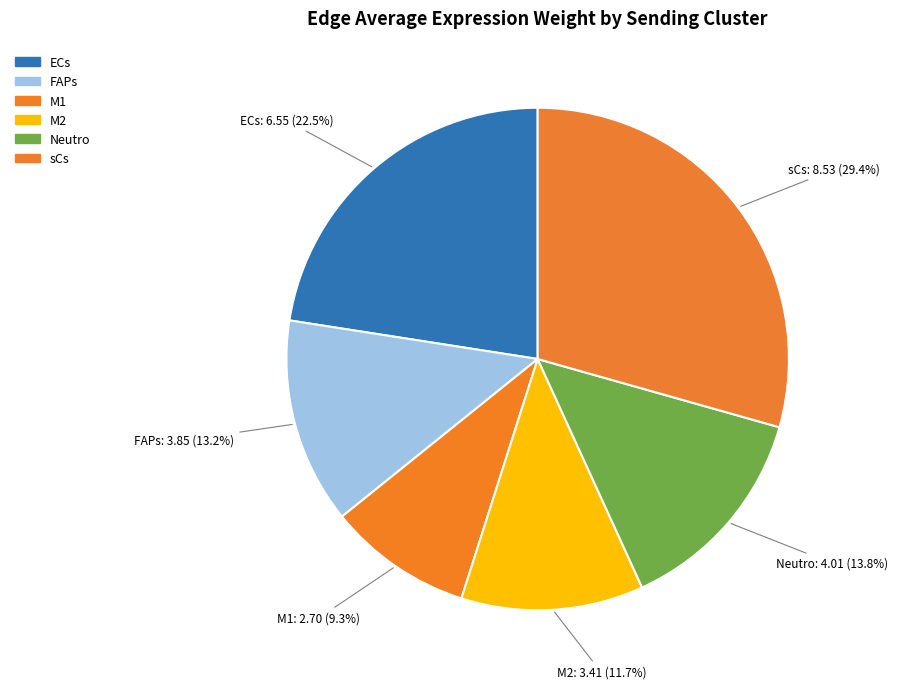

How many slices are in this pie chart?

6